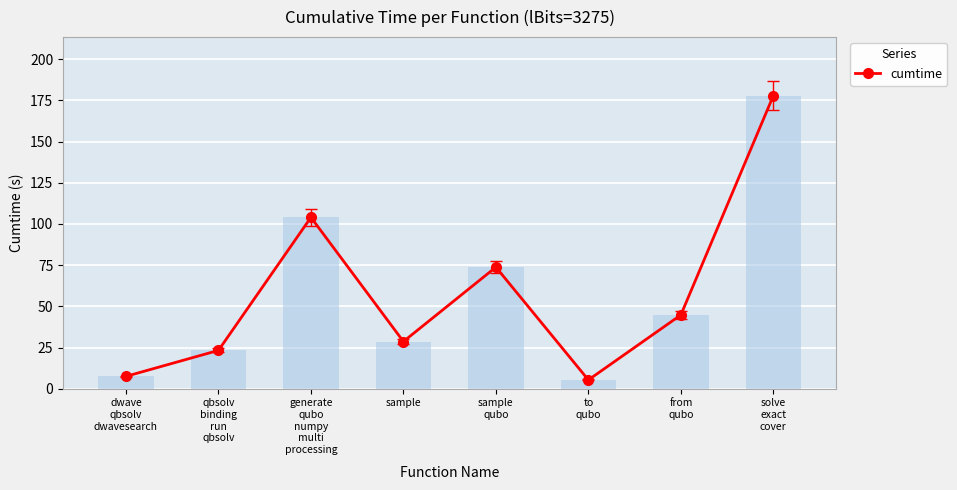

What is the sum of the values at sample and from
qubo?

73.5